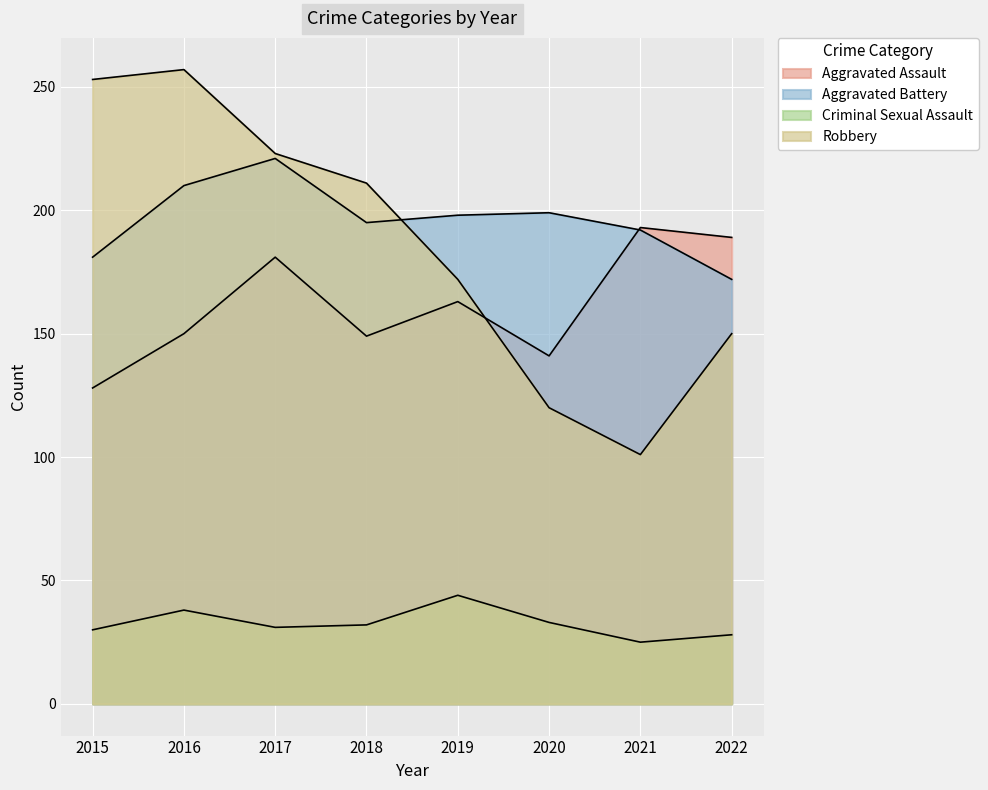

What is the difference between the second highest and second lowest values in the Robbery series?

133